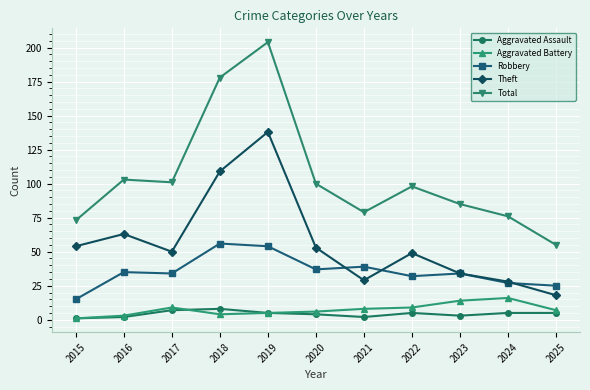

What is the spread (max minus min) of values at 2019?

199